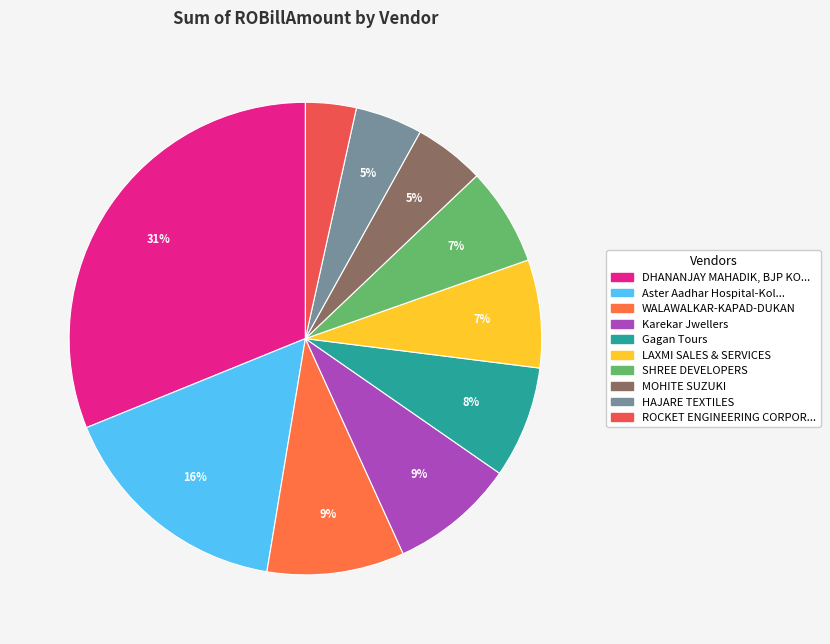

How many slices are in this pie chart?

10